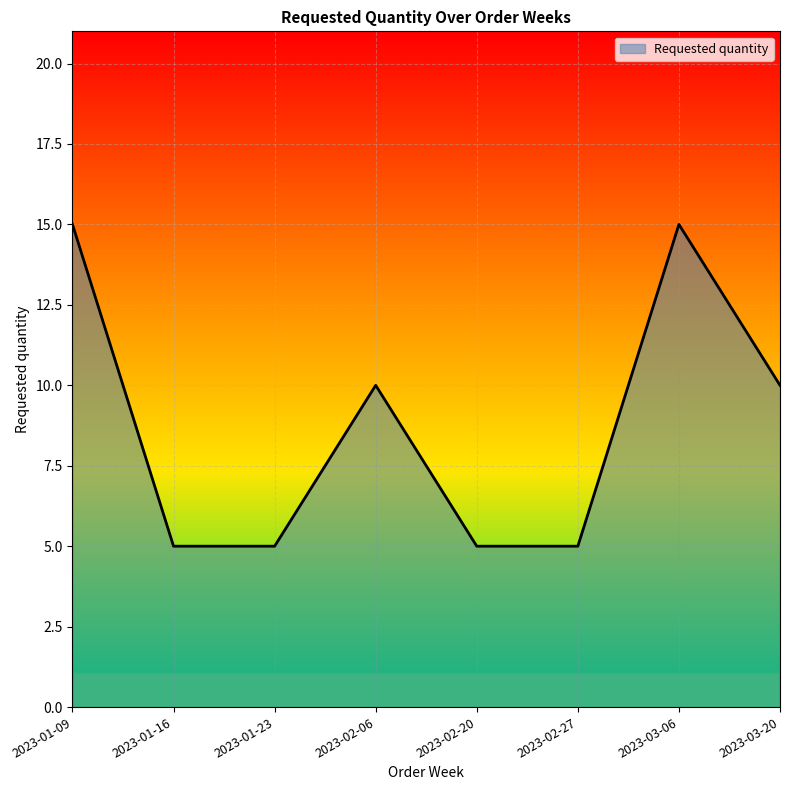

Approximately how many times larger is the value at 2023-02-20 compared to 2023-01-23?

1.0